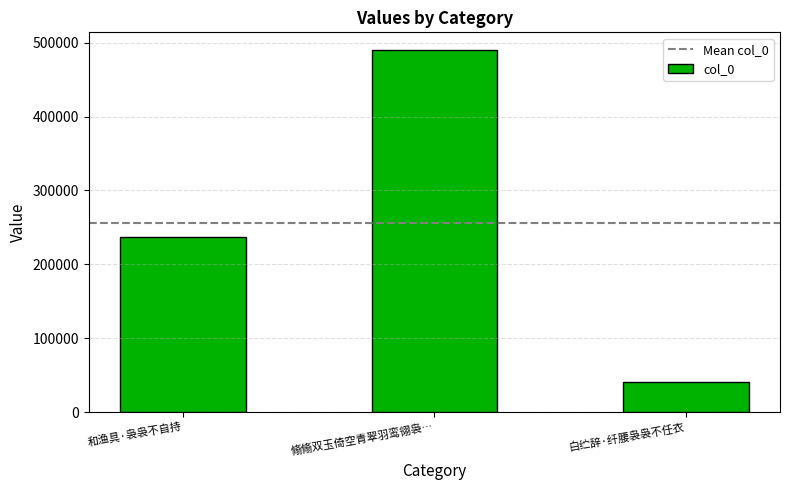

Reading left to right, list all the values displayed in this chart.

236591	489574	41240